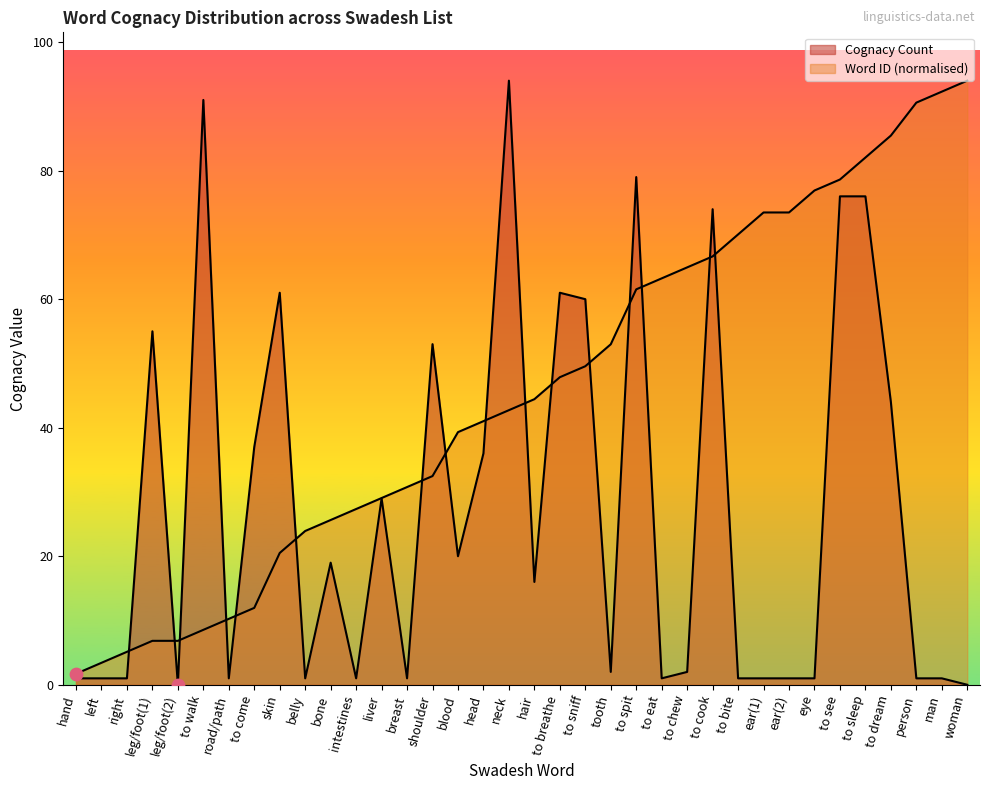

Is the value of Word ID at ear(1) greater than the value of Cognacy Count at head?

Yes